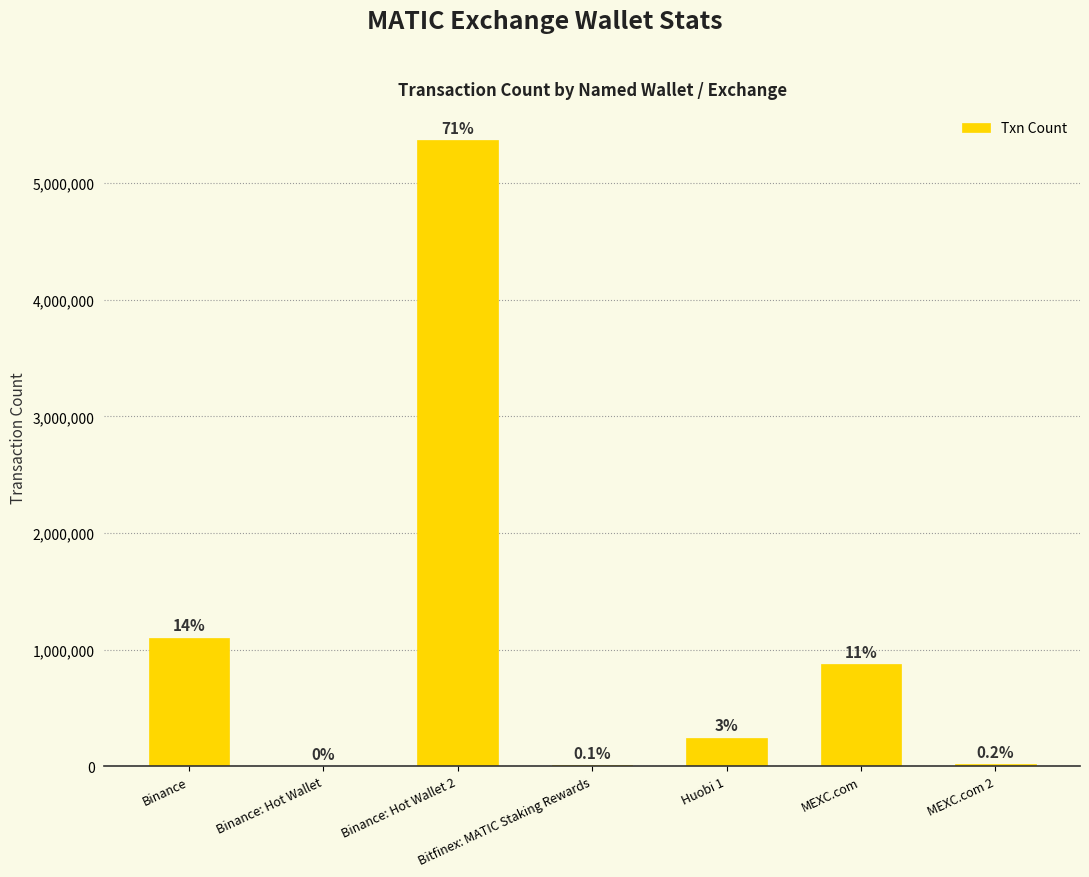

Are the bars horizontal?

No